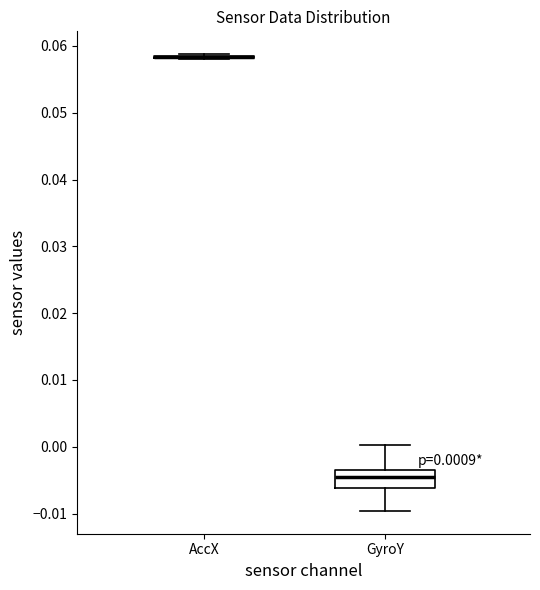

Which box is the tallest, from its lower edge to its upper edge?

GyroY